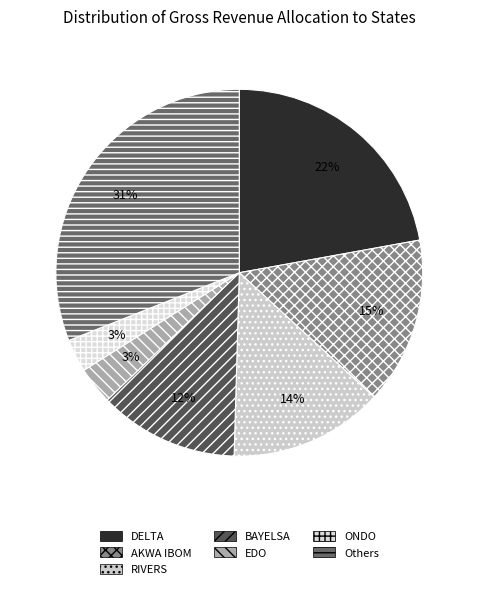

Does any single category account for the majority?

No